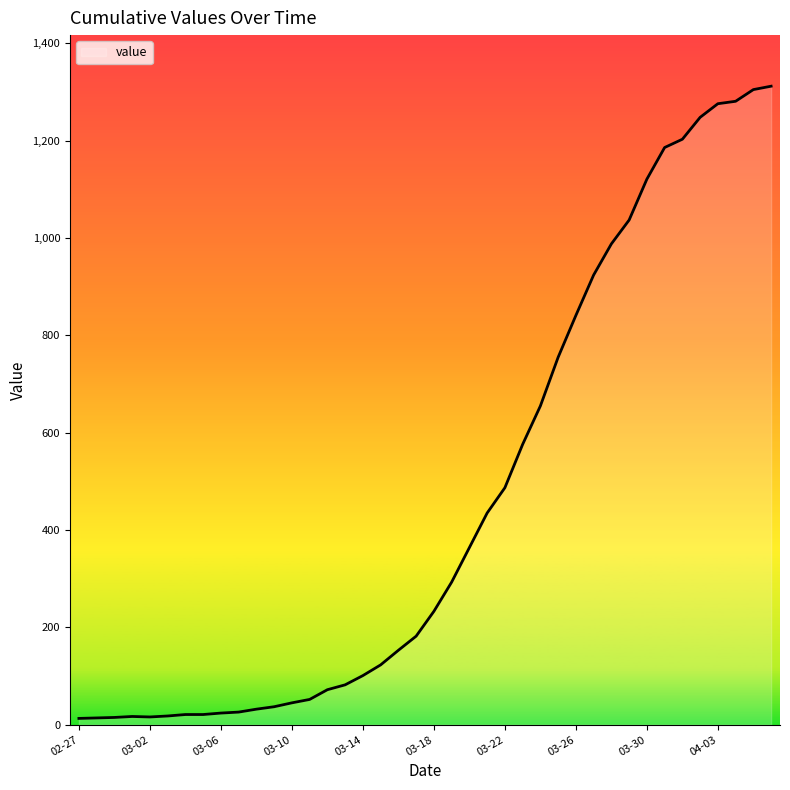

What is the maximum value shown in the chart?

1312